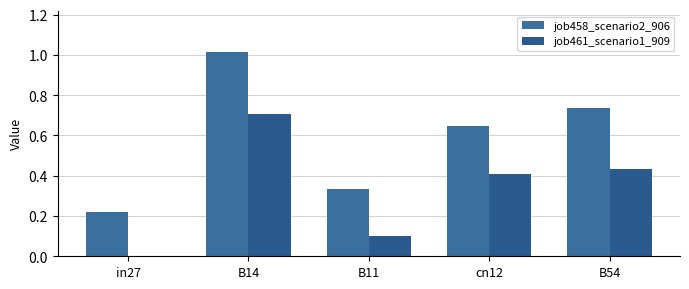

What are all the series names shown in the legend?

job458_scenario2_906, job461_scenario1_909